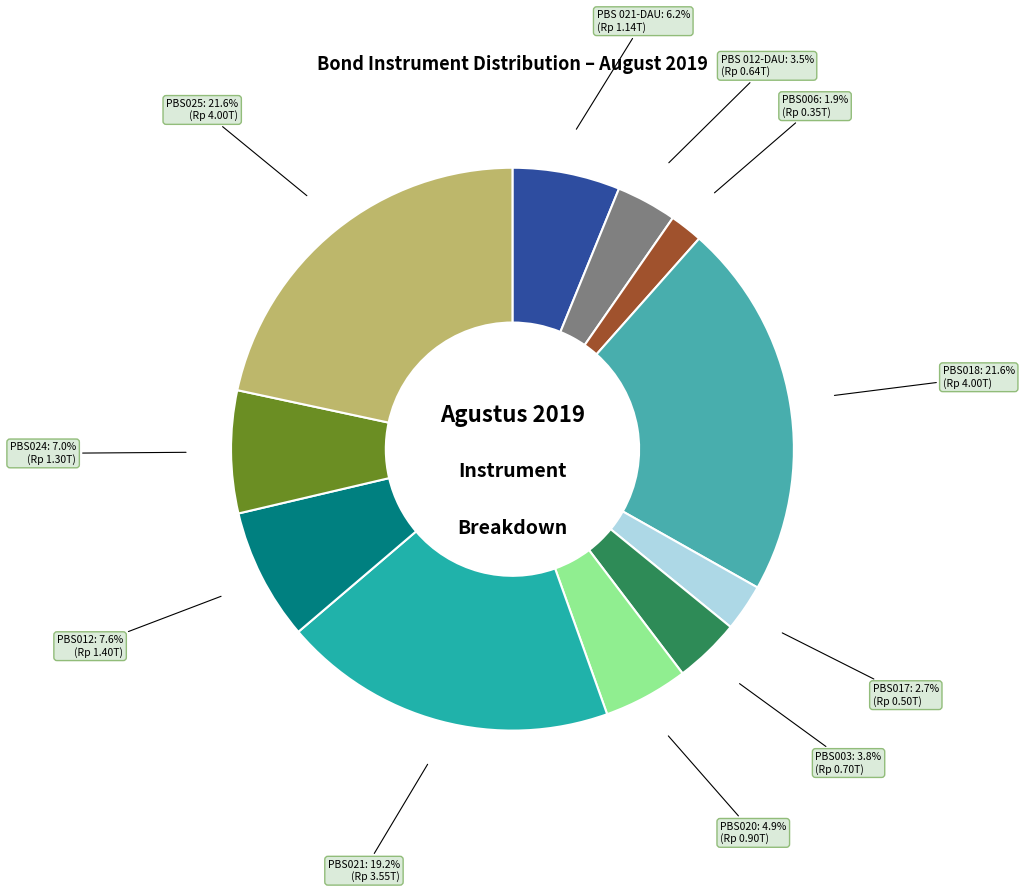

Count the number of slices in the pie.

11